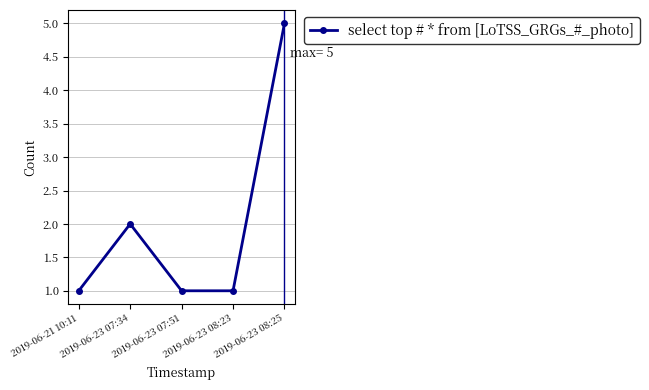

What is the value of the 5th point from the left?

5